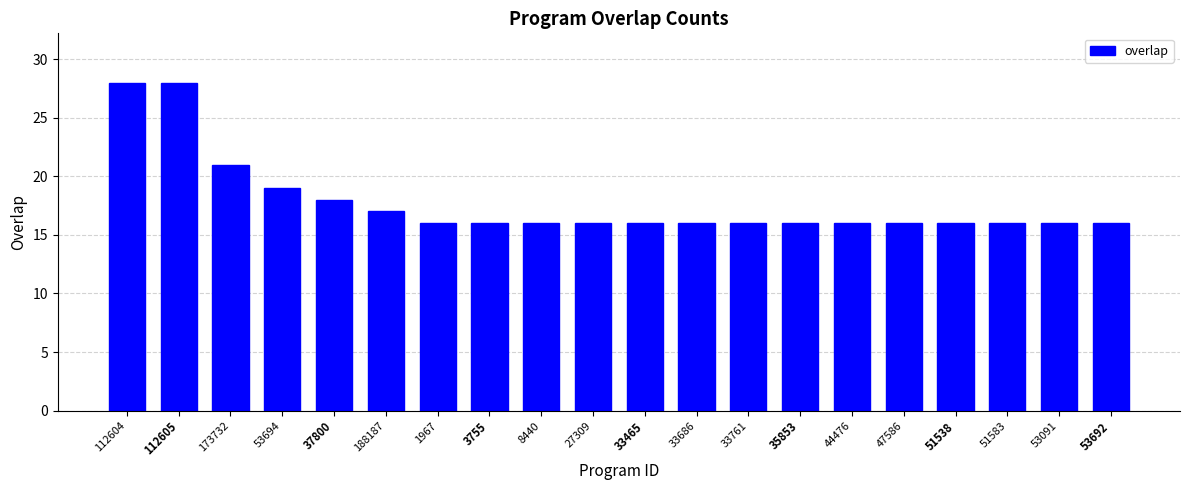

Which has a higher value, 27309 or 173732?

173732